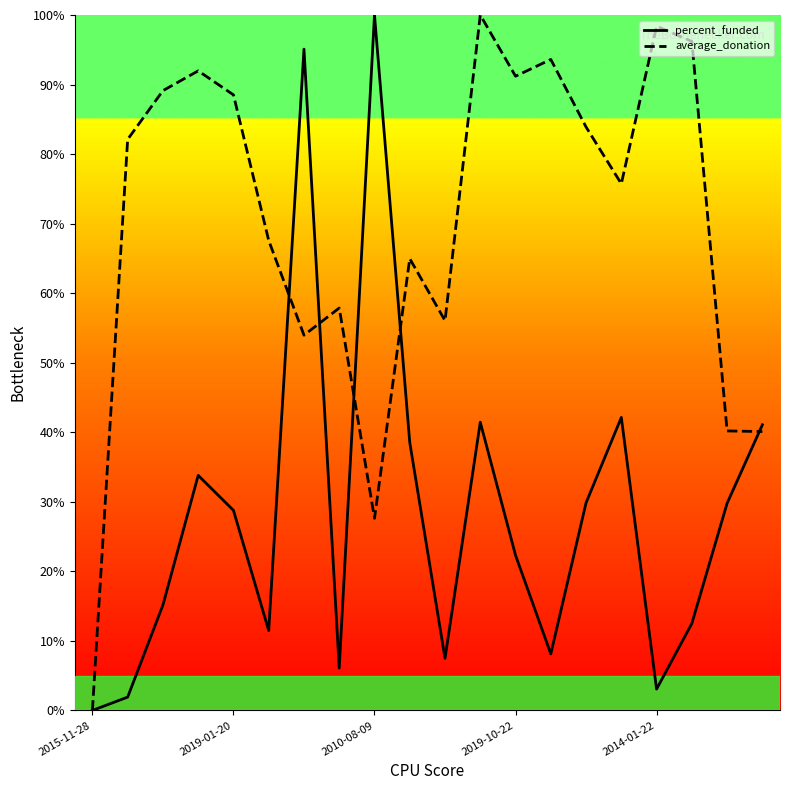

True or false: average_donation has a value of 91.2 at 2019-10-22.

True